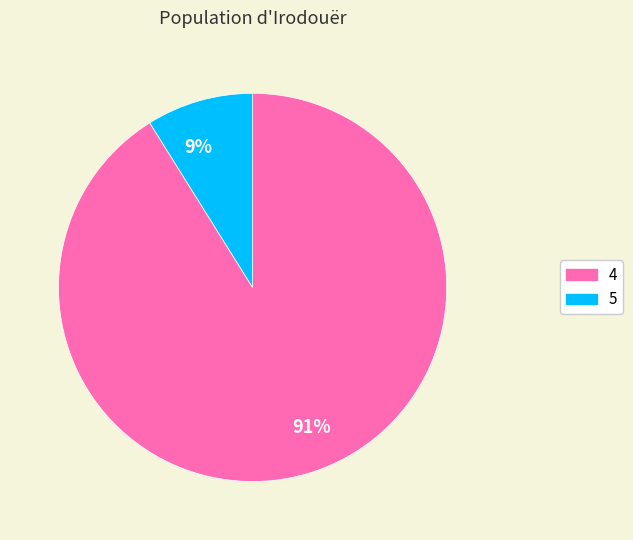

Which slice is the largest?

4